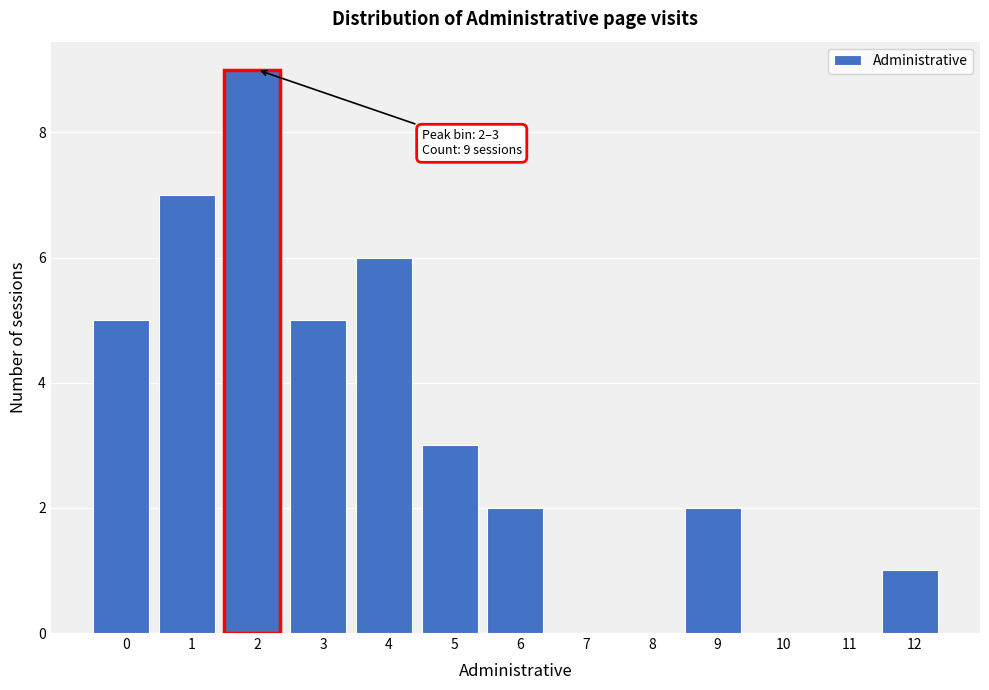

Reading left to right, what are all the values shown in this chart?

0=5	1=7	2=9	3=5	4=6	5=3	6=2	7=0	8=0	9=2	10=0	11=0	12=1